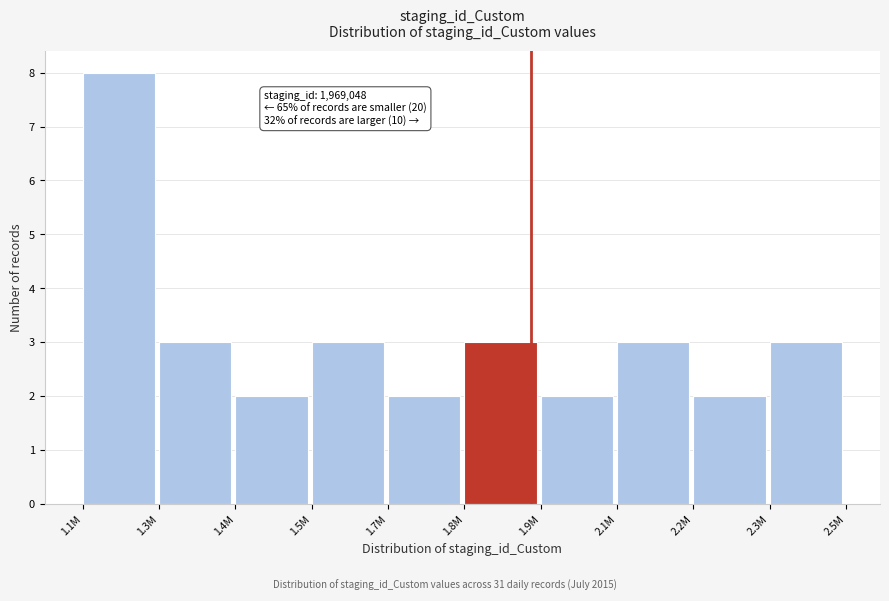

Reading left to right, what are all the values shown in this chart?

8	3	2	3	2	3	2	3	2	3